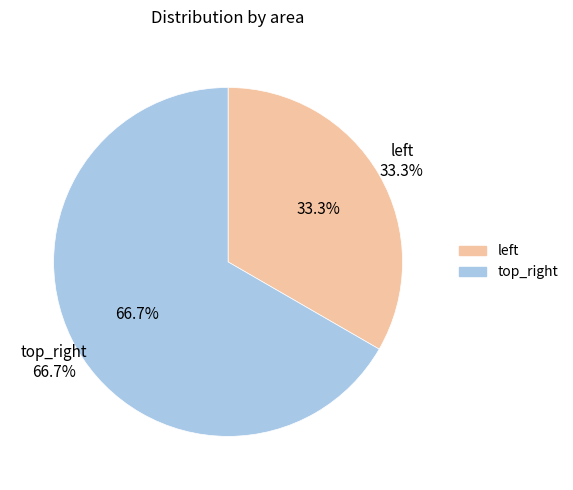

What percentage is the top_right slice, to the nearest percent?

67%